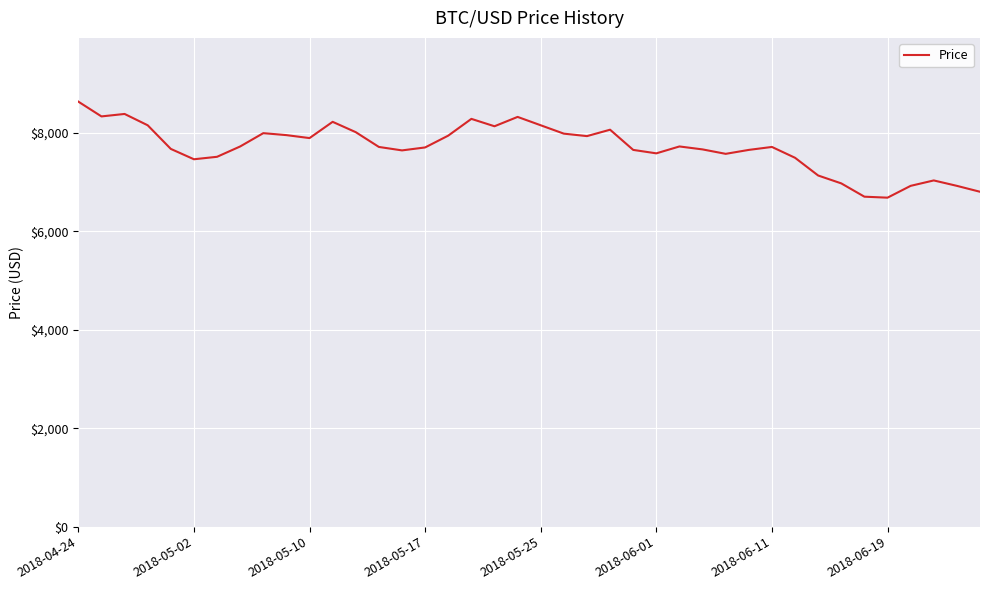

What is the difference between the maximum and minimum values?

1950